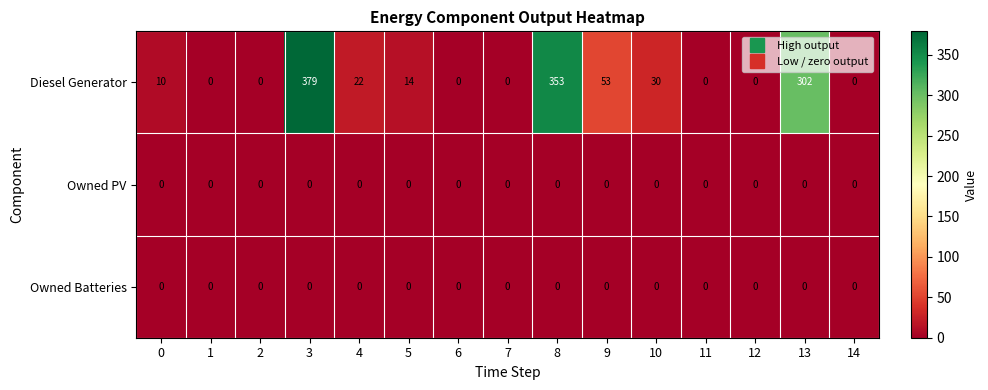

At which category is the sum across all series the highest?

3